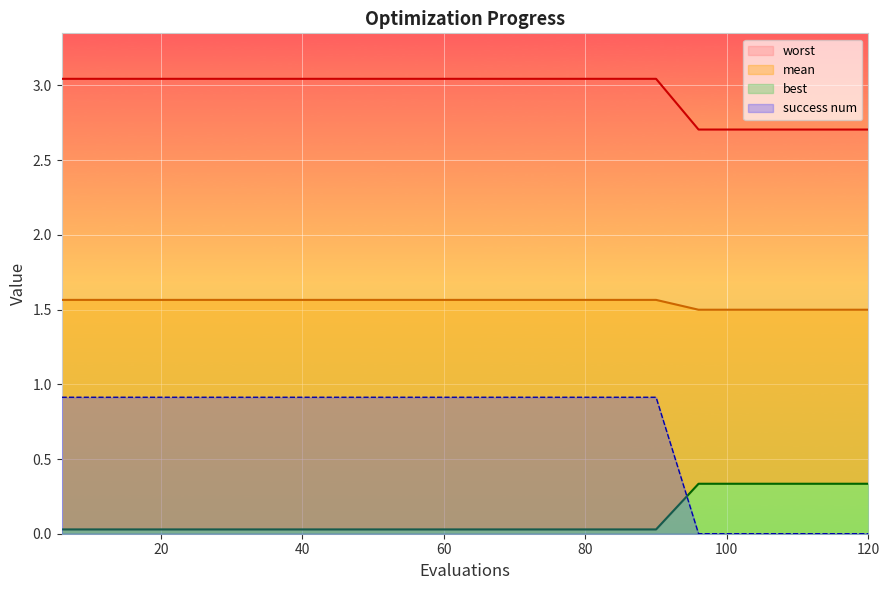

Which series has the largest total across all categories?

best